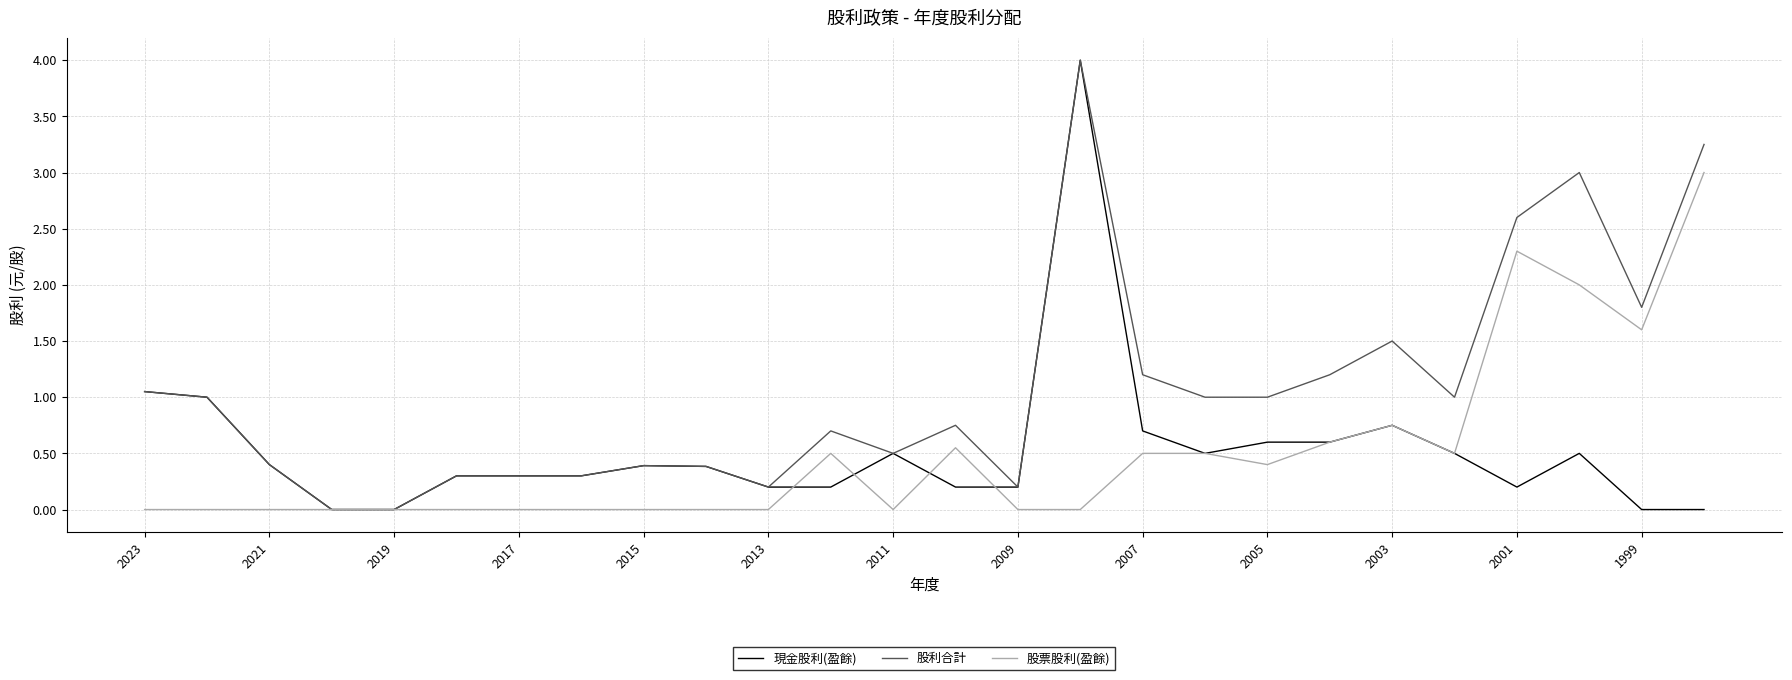

What is the sum of all 股票股利(盈餘) values?

13.2